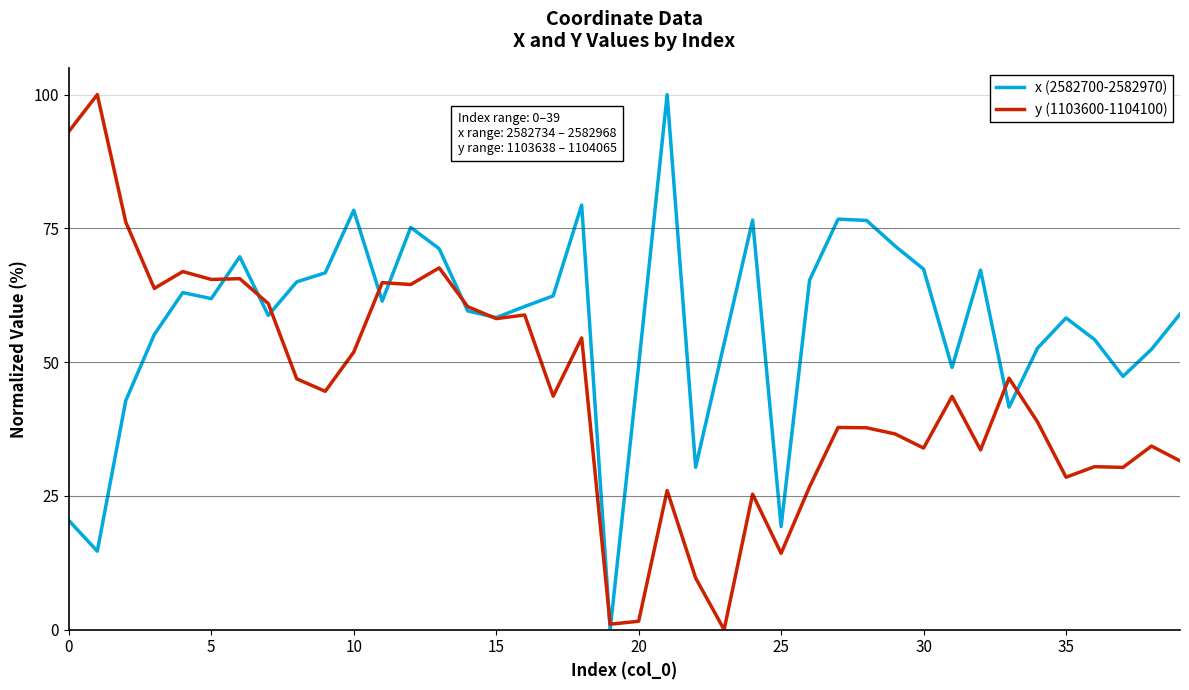

What is the highest value of the x (2582700-2582970) series?

100.0